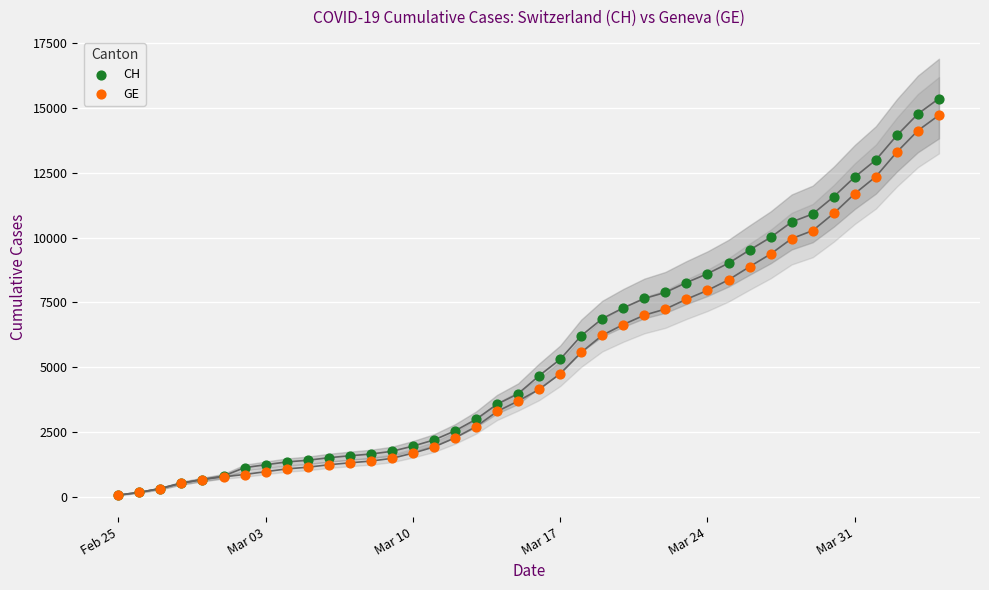

What are all the series names shown in the legend?

CH, GE